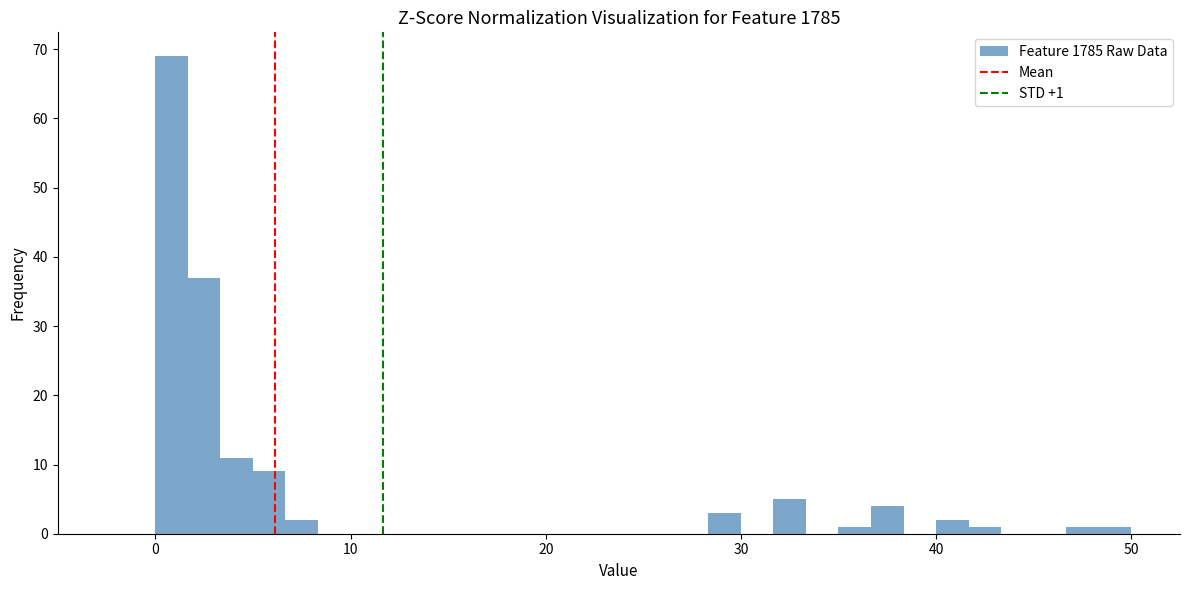

Around what value on the x-axis is the tallest bar? Give the approximate position of its centre, as read against the axis.

1